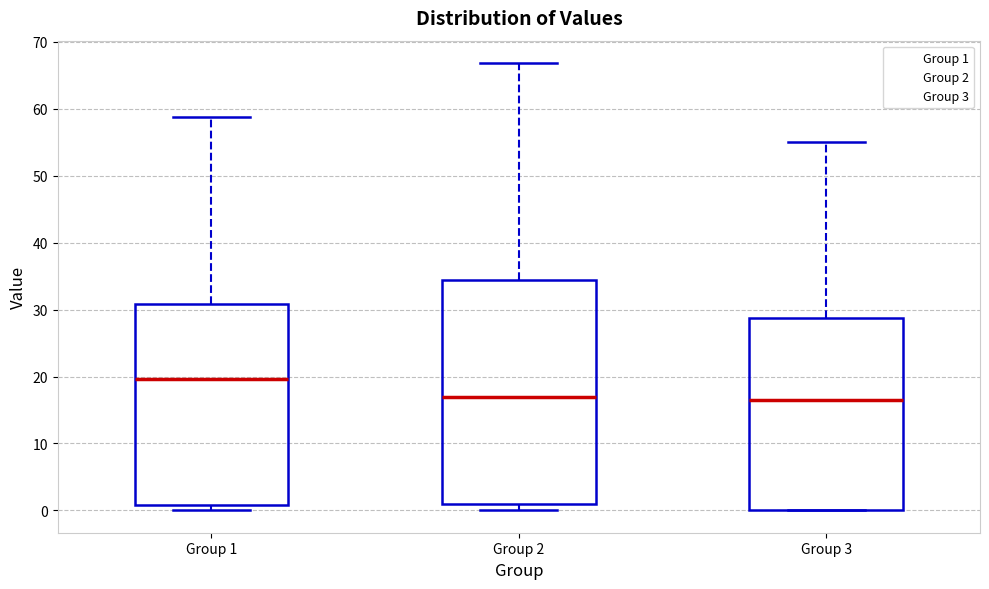

Comparing the boxes themselves (not the whiskers), which one is the tallest?

Group 2